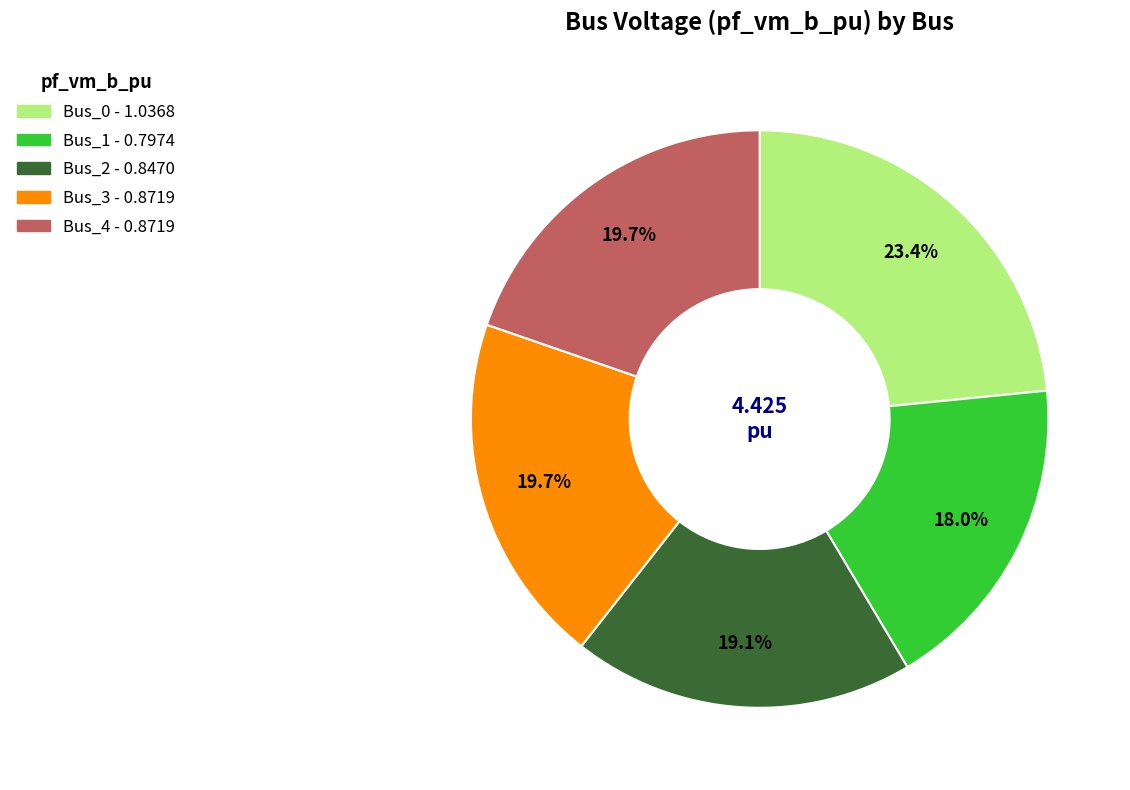

Which category has the smallest portion of the pie?

Bus_1